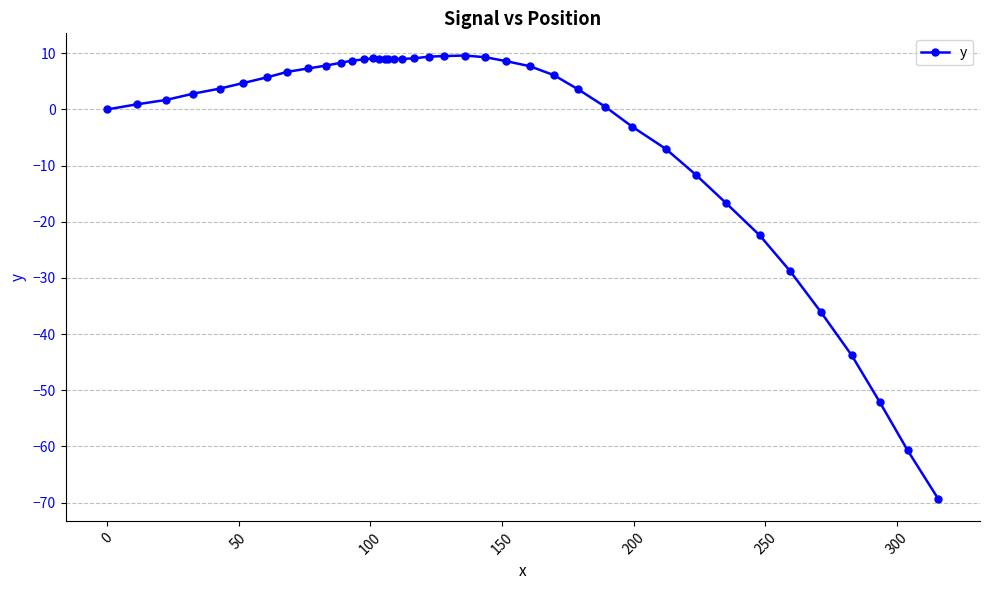

How many data points does each series have?

40